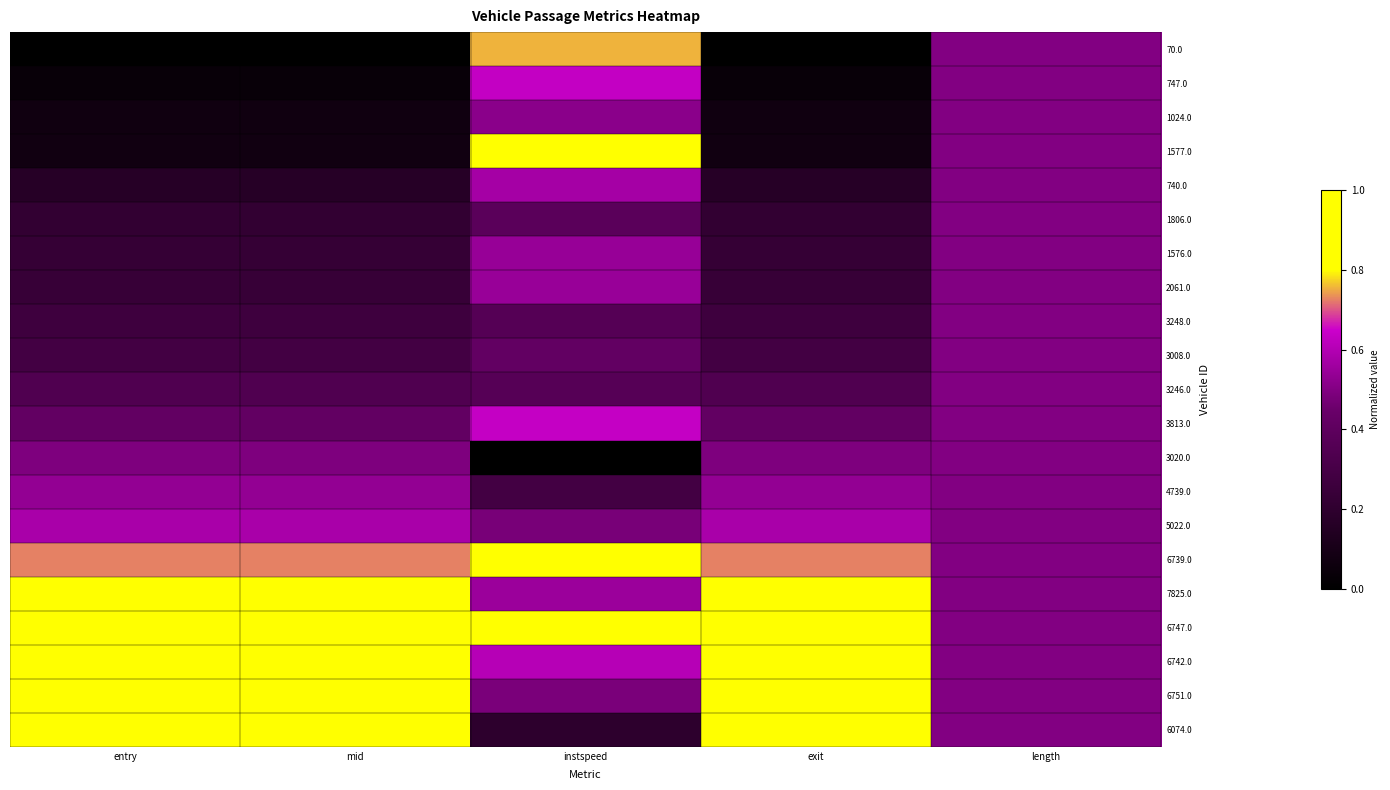

At which category does the chart reach its peak across all series?

instspeed